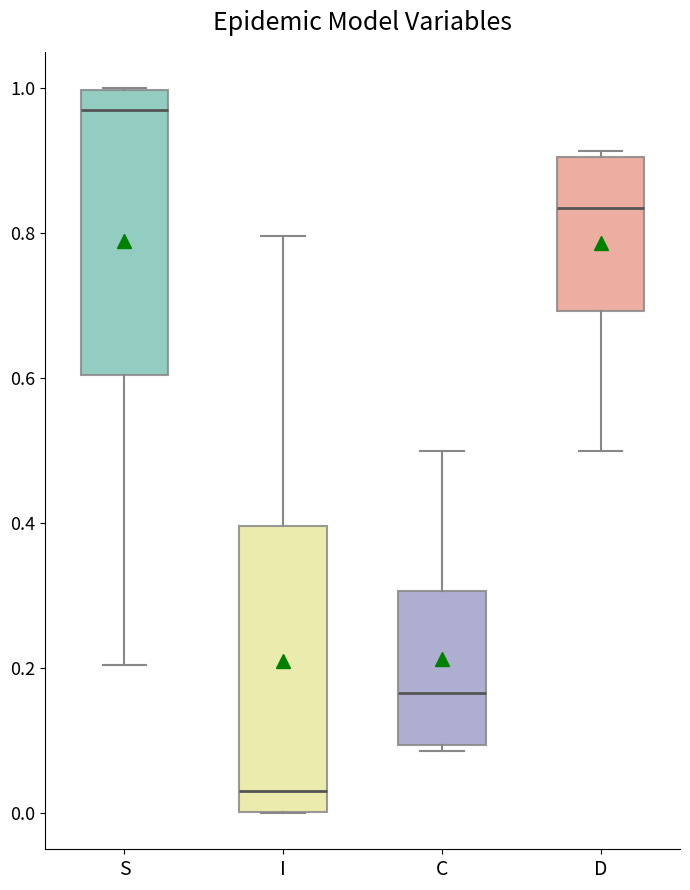

Reading left to right, transcribe this box plot: for each box, give where its median line is, the range the box spans, and where its two whiskers end, as read against the y-axis. The values are not printed on the chart, so give them approximately, as read against the axis.

S: median 0.96, box 0.60 to 1.00, whiskers 0.20 to 1.00
I: median 0.04, box 0.00 to 0.40, whiskers 0.00 to 0.80
C: median 0.16, box 0.10 to 0.30, whiskers 0.08 to 0.50
D: median 0.84, box 0.70 to 0.90, whiskers 0.50 to 0.92